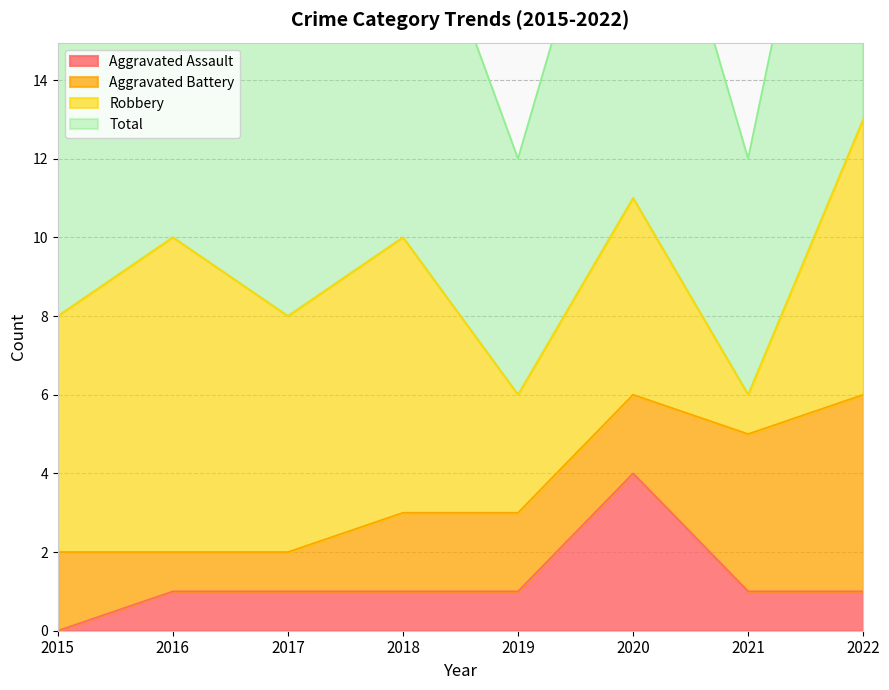

The value of Aggravated Assault at 2022 is 1. True or false?

True